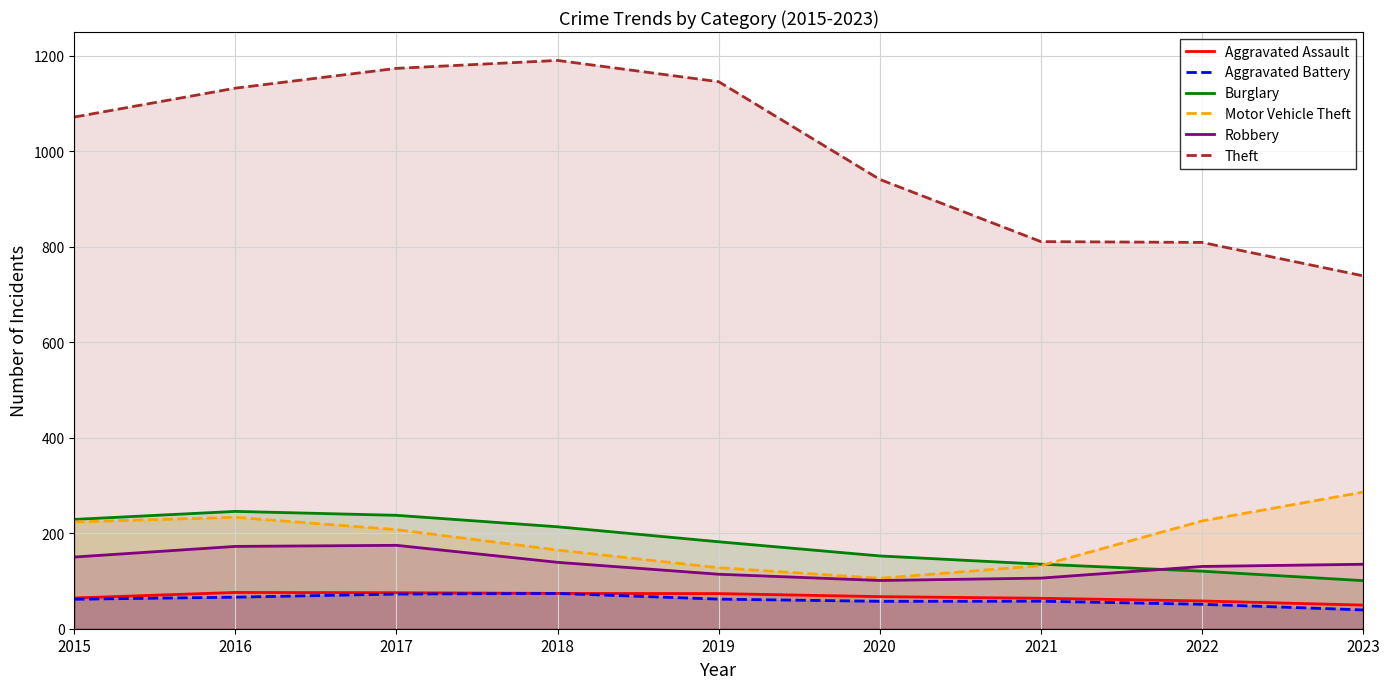

Which category has the lowest value across all series?

2023